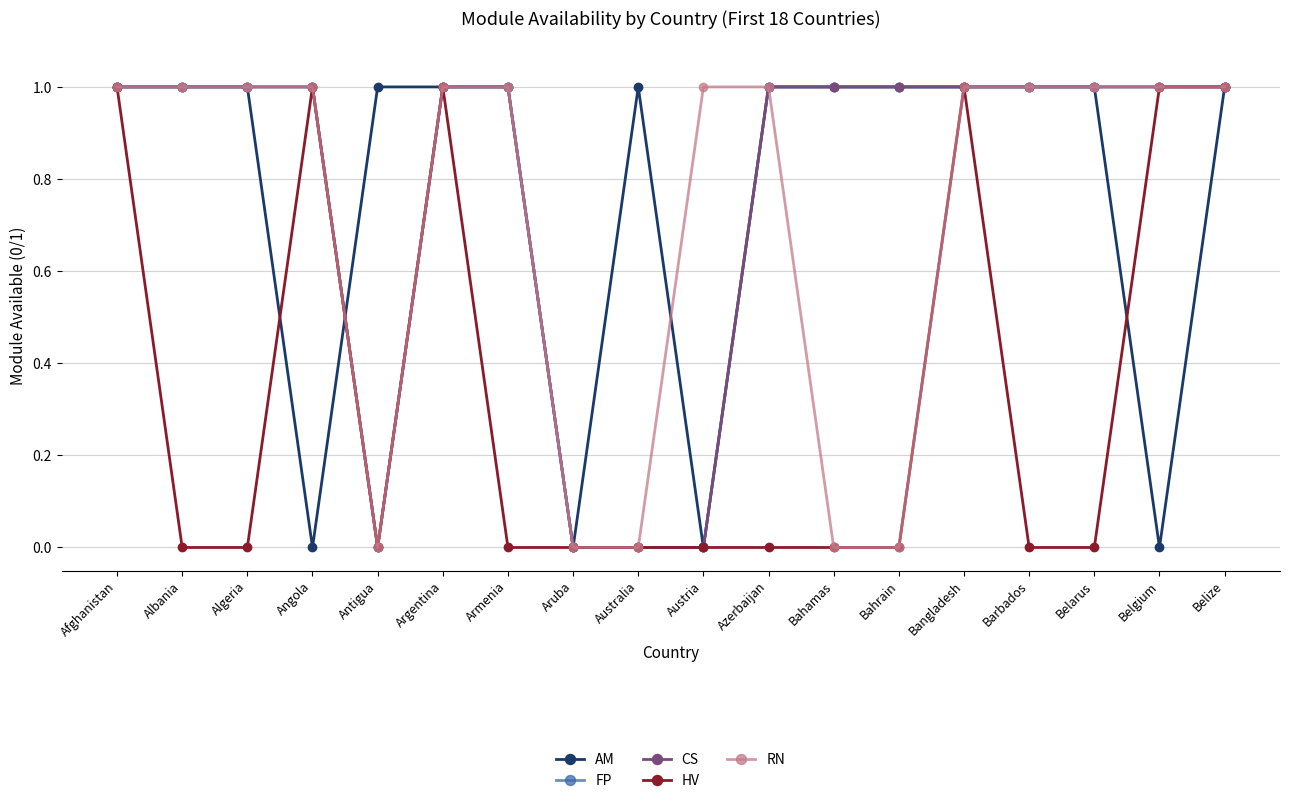

Which series has the largest total across all categories?

AM